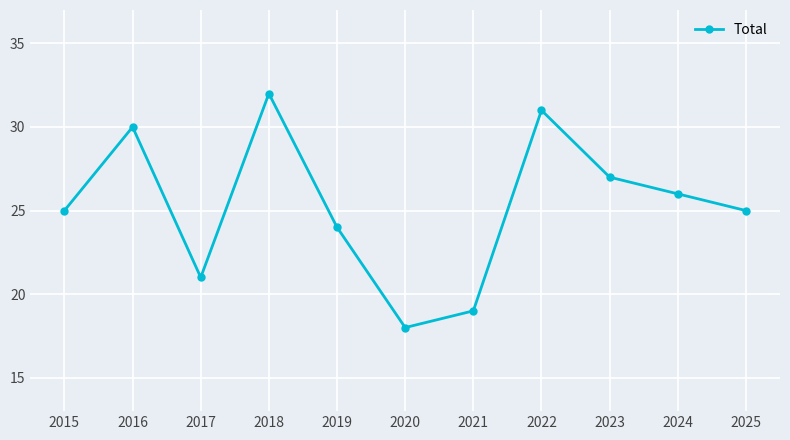

What is the maximum value shown in the chart?

32